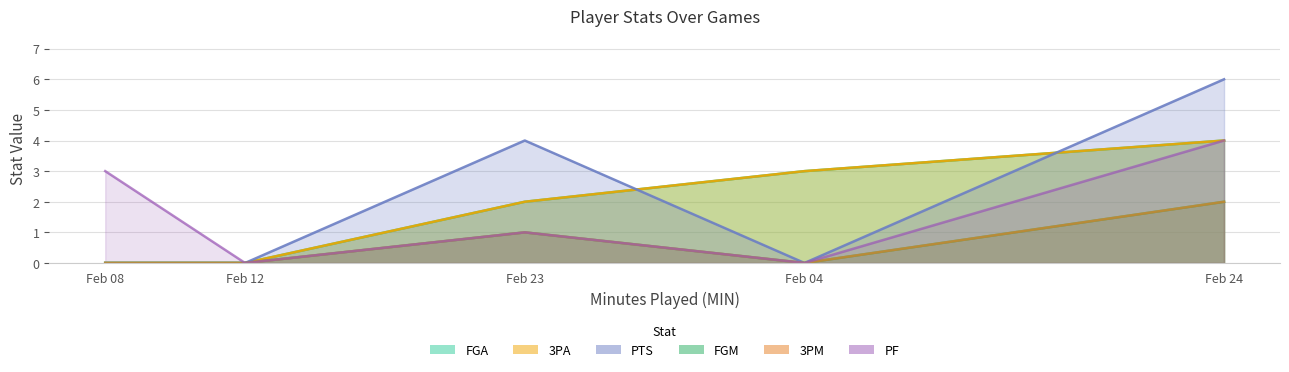

What is the average value of the FGA series?

2